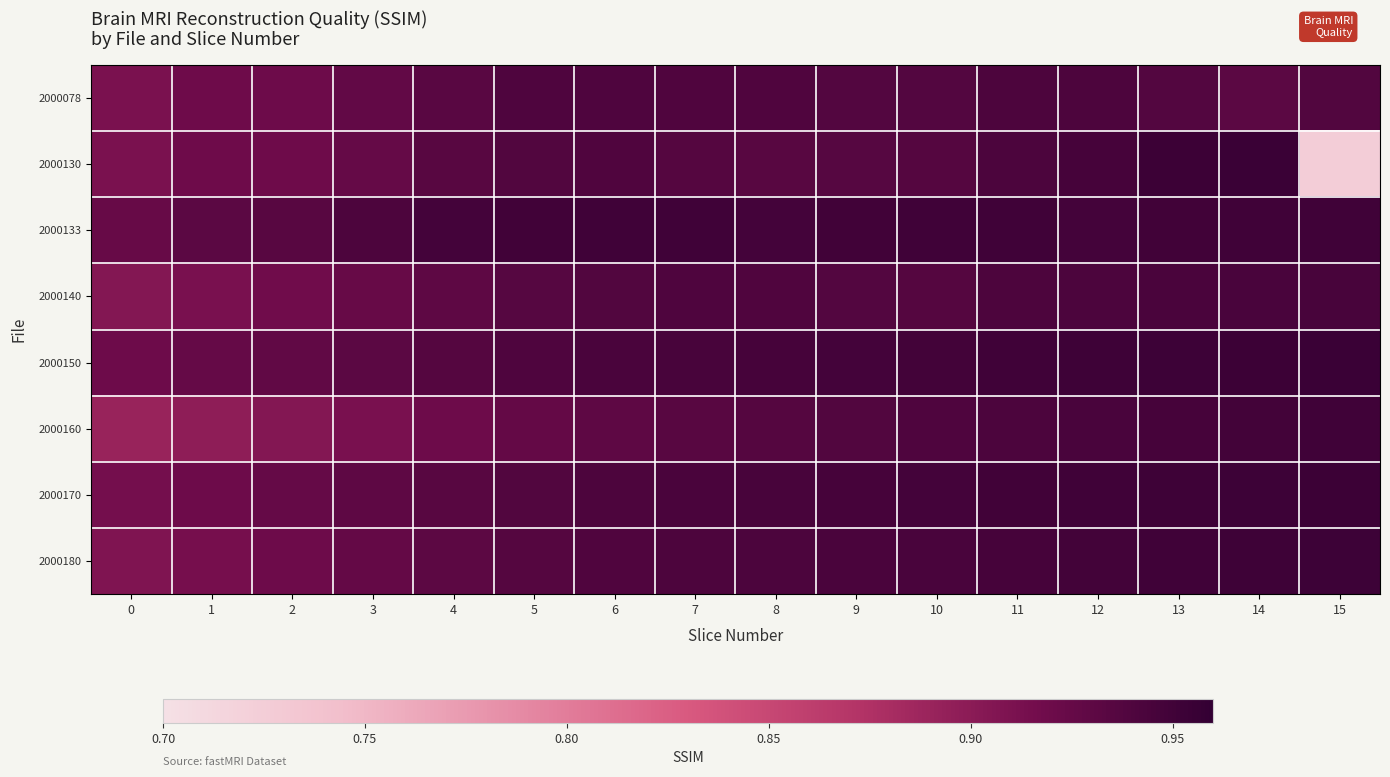

Rank the series at 1 from highest to lowest value.

2000133, 2000150, 2000170, 2000130, 2000078, 2000180, 2000140, 2000160